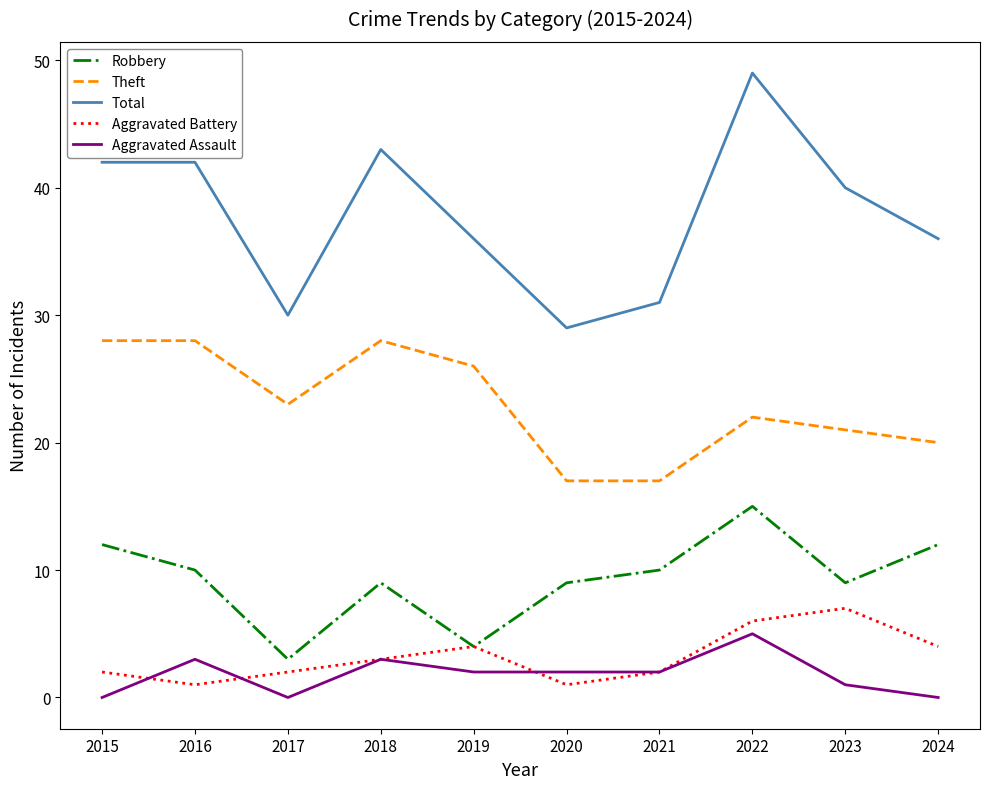

Which series has the largest total across all categories?

Total